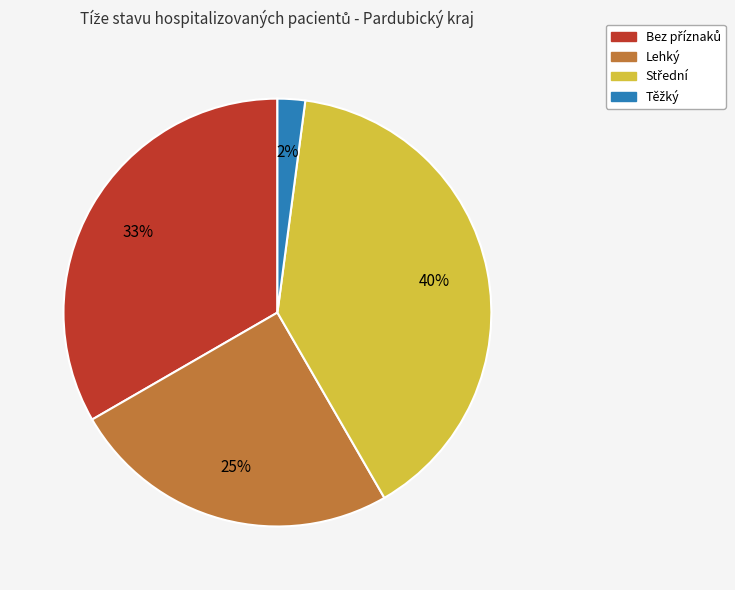

True or false: Lehký accounts for 25% of the total.

True